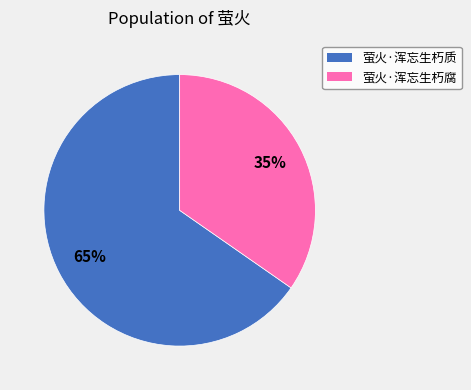

Is the sum of 萤火·浑忘生朽腐 and 萤火·浑忘生朽质 greater than half?

Yes